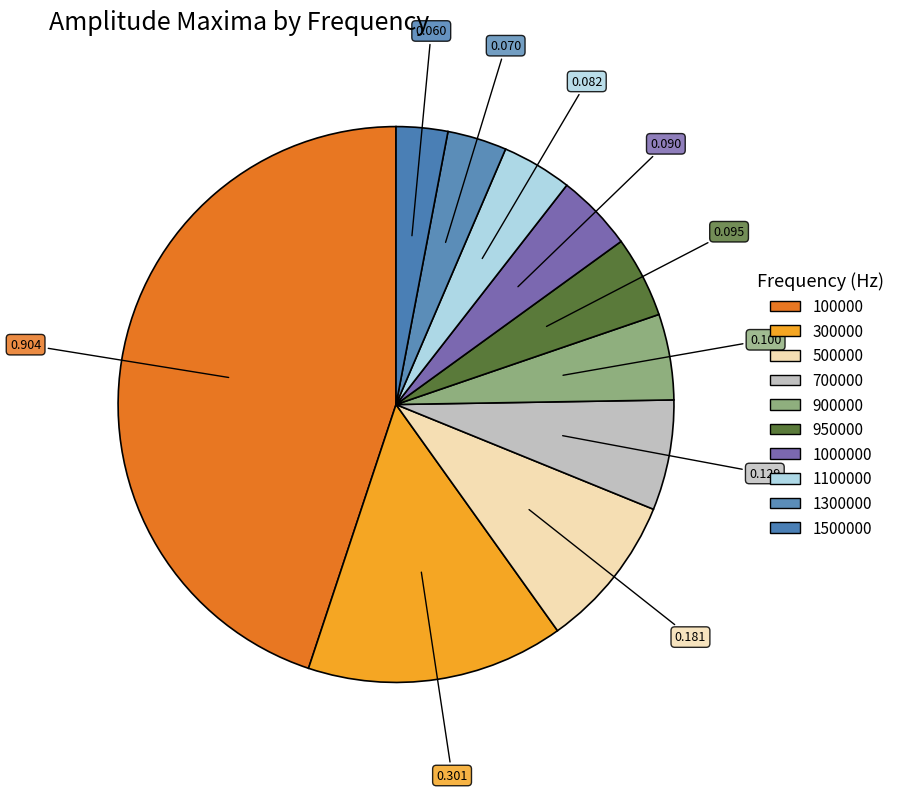

Rank the categories by value from lowest to highest.

1500000, 1300000, 1100000, 1000000, 950000, 900000, 700000, 500000, 300000, 100000